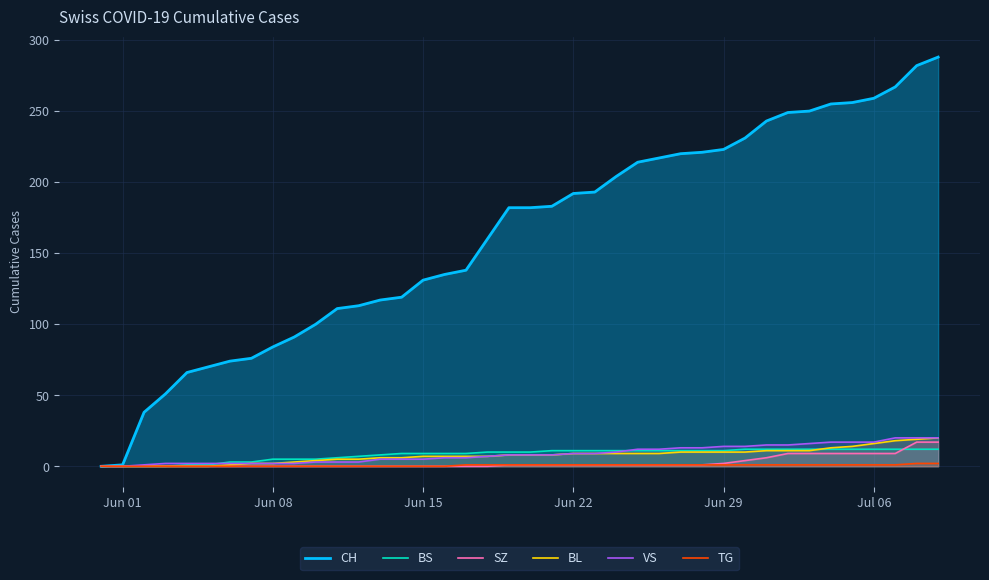

How many lines are shown in the chart?

6